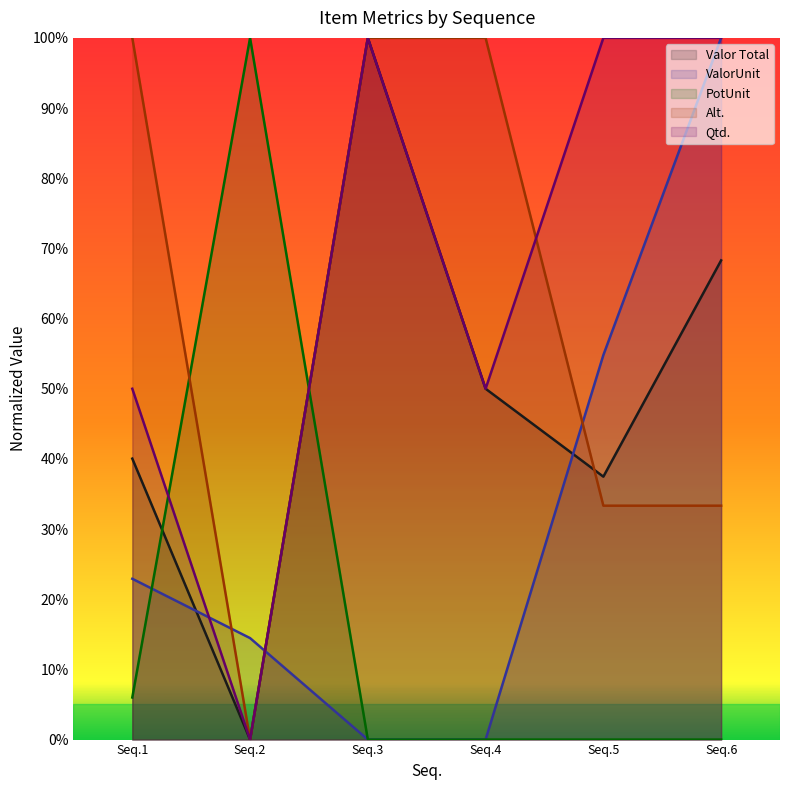

What are all the series names shown in the legend?

Valor Total, ValorUnit, PotUnit, Alt., Qtd.